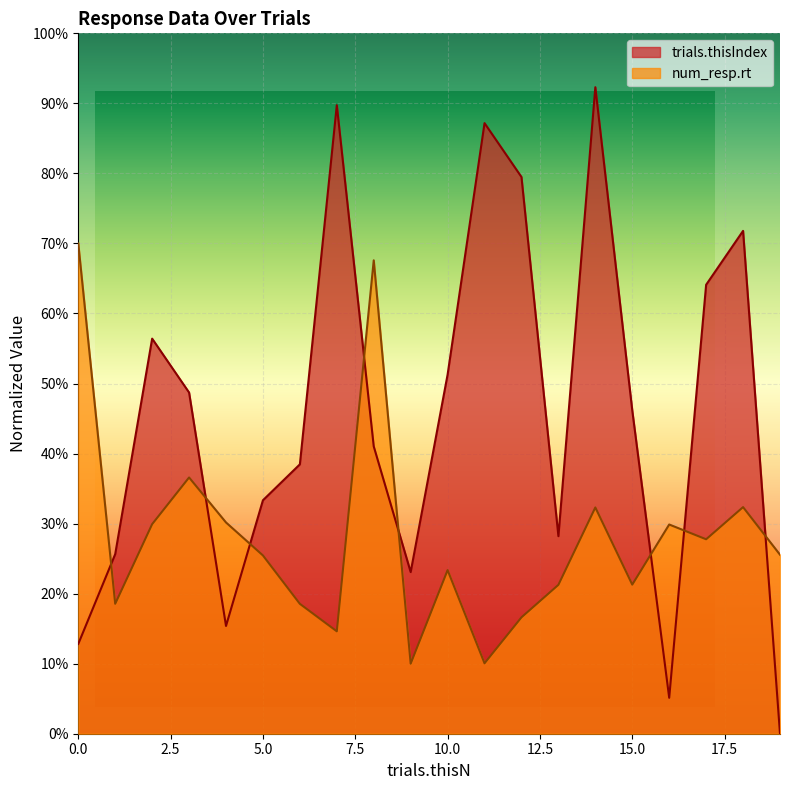

Reading left to right, list all the values displayed in this chart.

trials.thisIndex: 0.1	0.3	0.6	0.5	0.2	0.3	0.4	0.9	0.4	0.2	0.5	0.9	0.8	0.3	0.9	0.5	0.1	0.6	0.7	0.0
num_resp.rt: 0.7	0.2	0.3	0.4	0.3	0.3	0.2	0.1	0.7	0.1	0.2	0.1	0.2	0.2	0.3	0.2	0.3	0.3	0.3	0.3